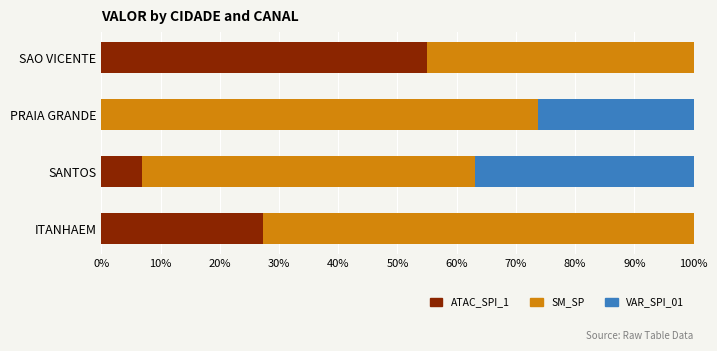

True or false: ATAC_SPI_1 has a value of 12.9 at ITANHAEM.

False